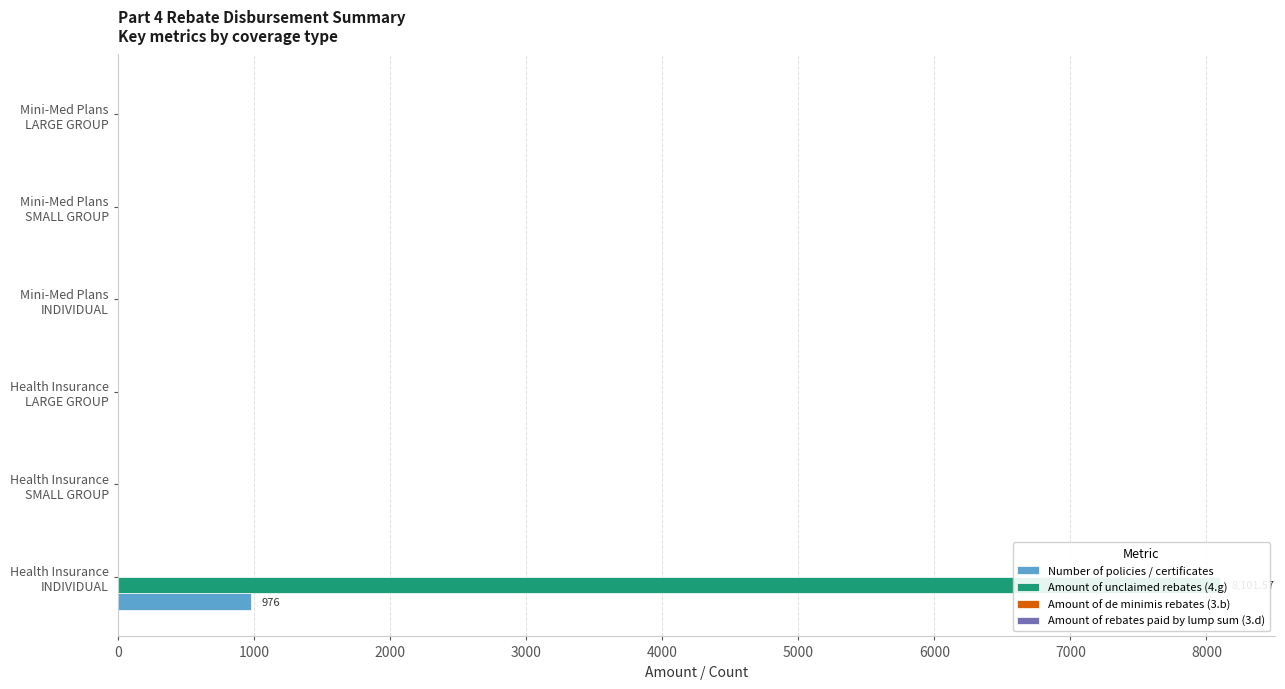

The Amount of de minimis rebates (3.b) series shows 0.2 at 1000. True or false?

True